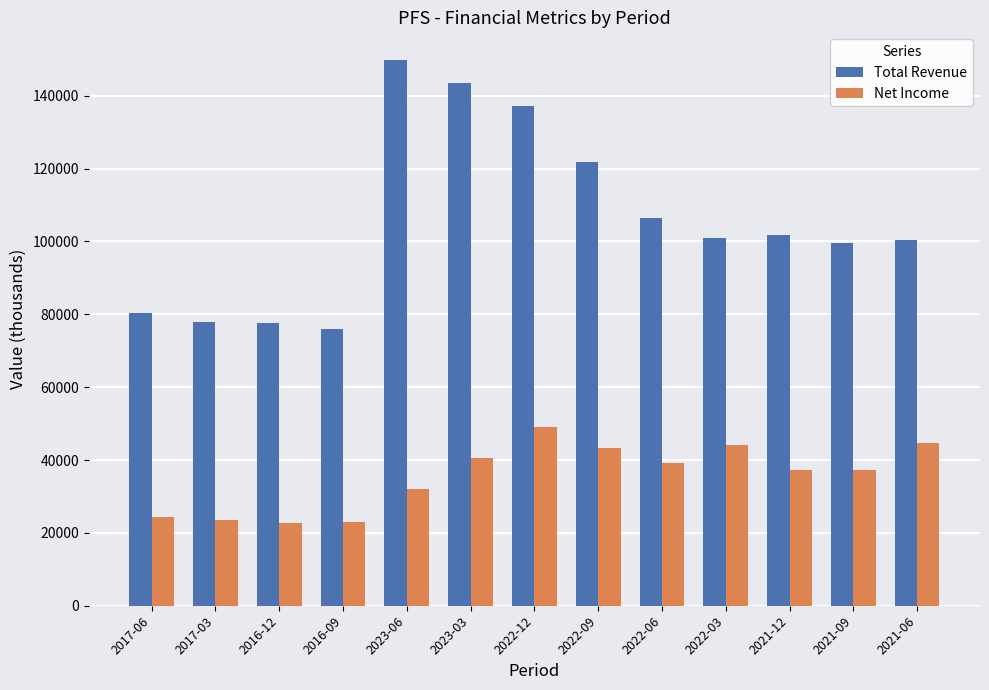

What is the smallest value displayed?

22600